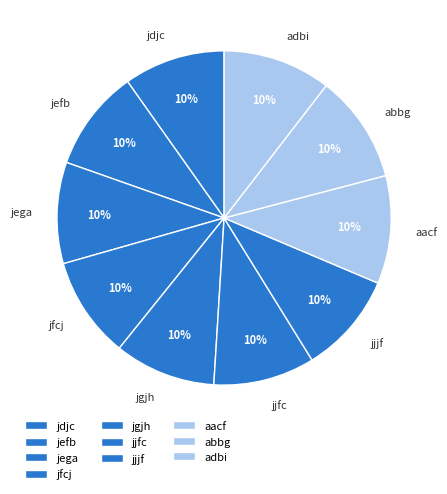

How many slices are in this pie chart?

10